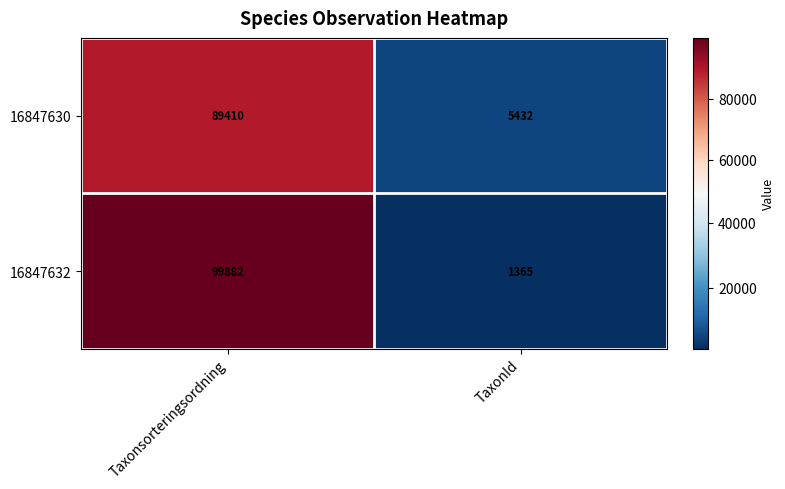

List the labels in order of 16847632 value, smallest first.

TaxonId, Taxonsorteringsordning